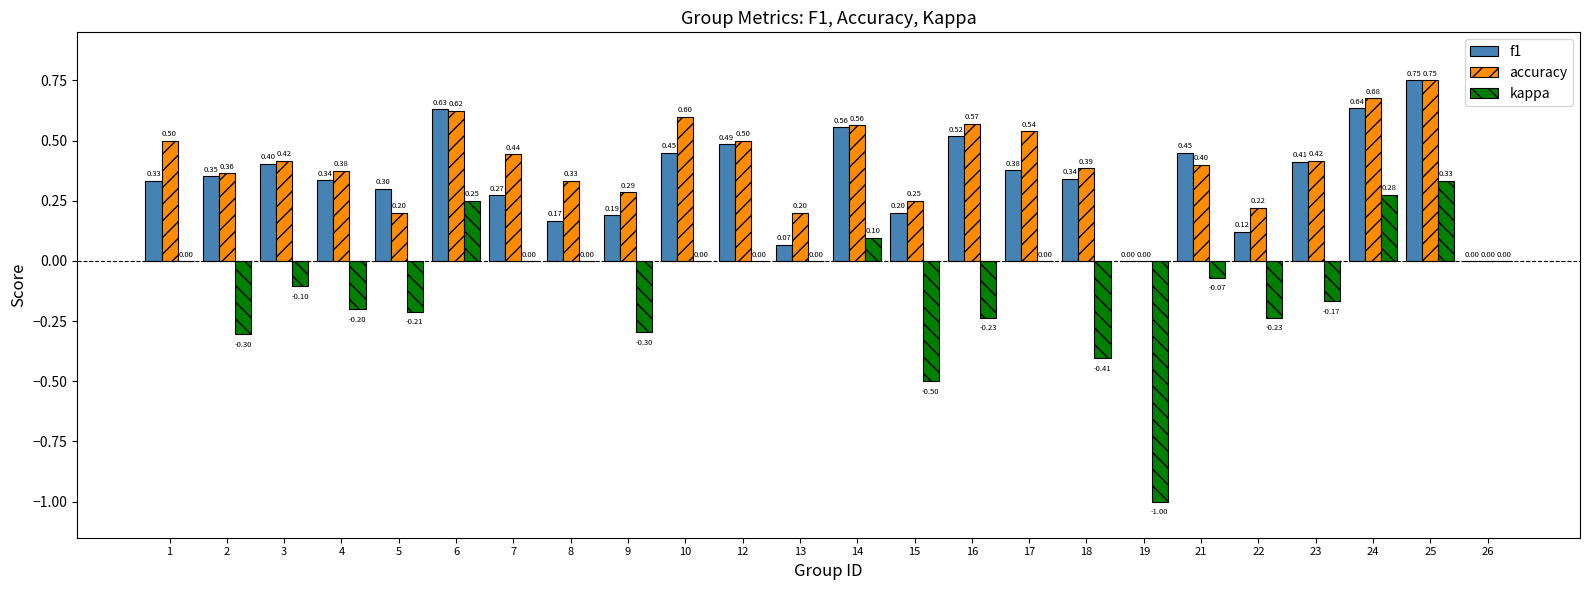

Does the chart contain stacked bars?

No